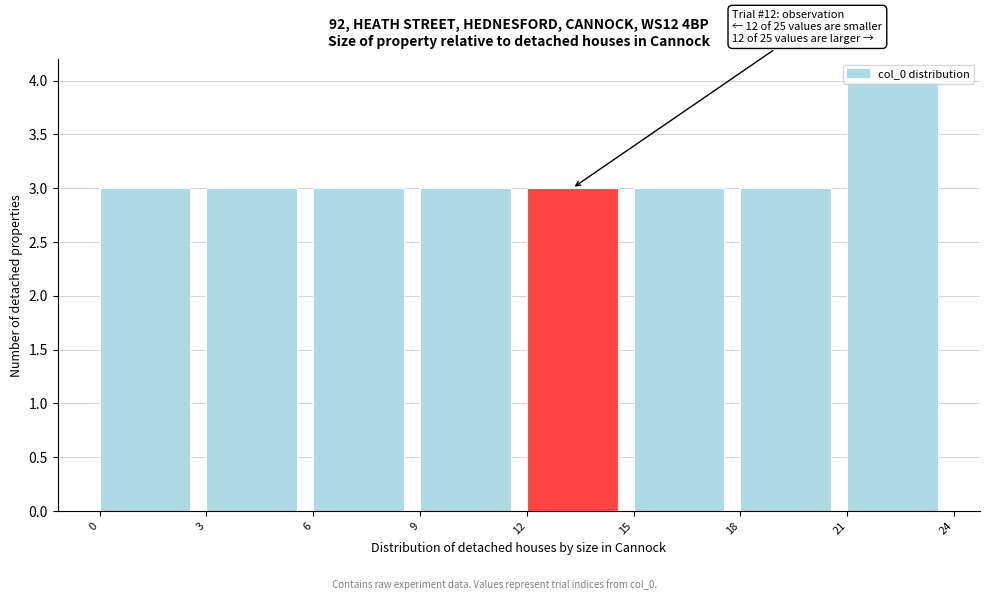

Which range on the x-axis has the tallest bar?

21 to 24